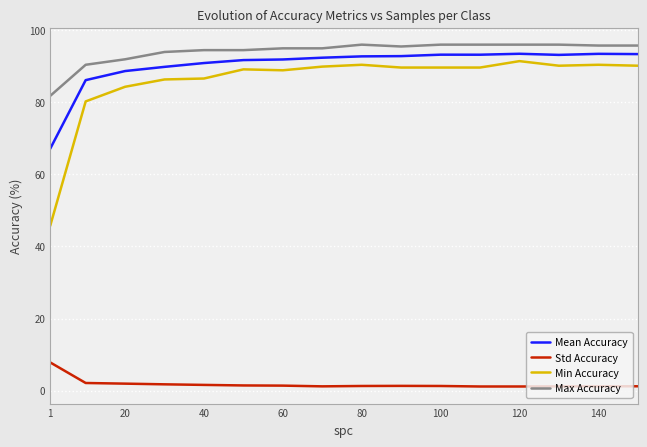

How many lines are shown in the chart?

4